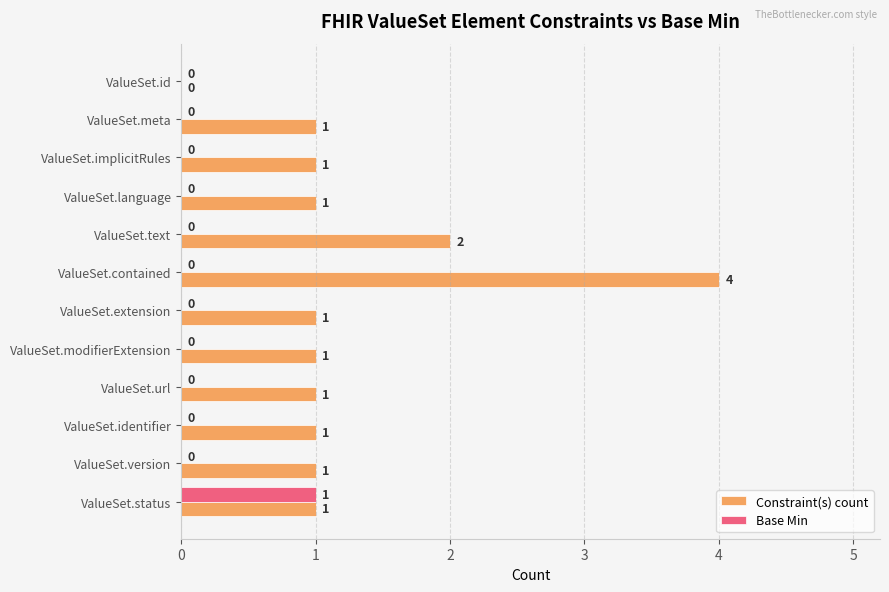

The value of Constraint(s) count at ValueSet.id is 0. True or false?

True